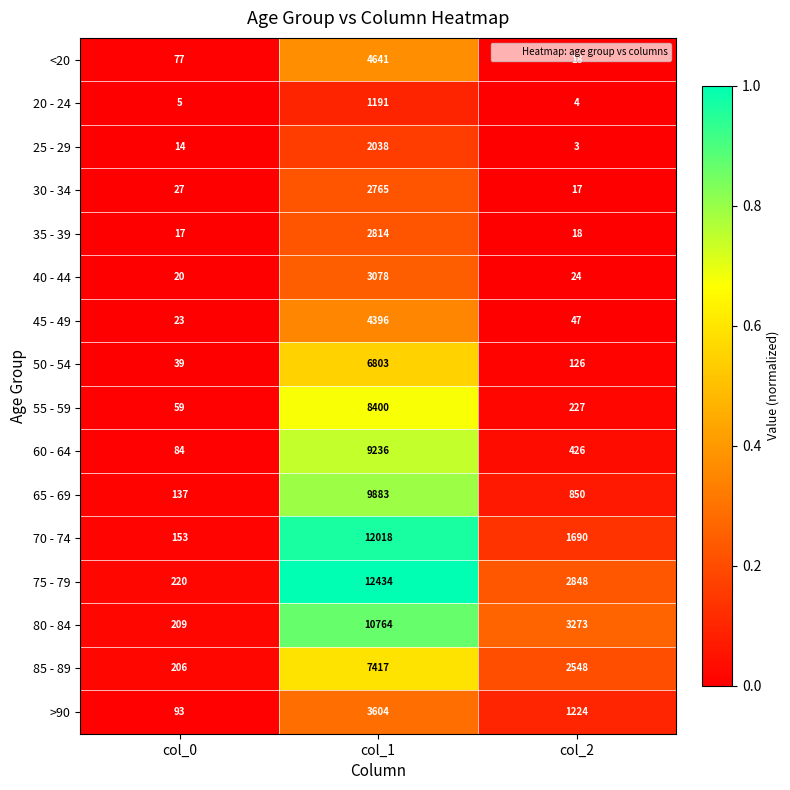

How many categories are shown in the chart?

3